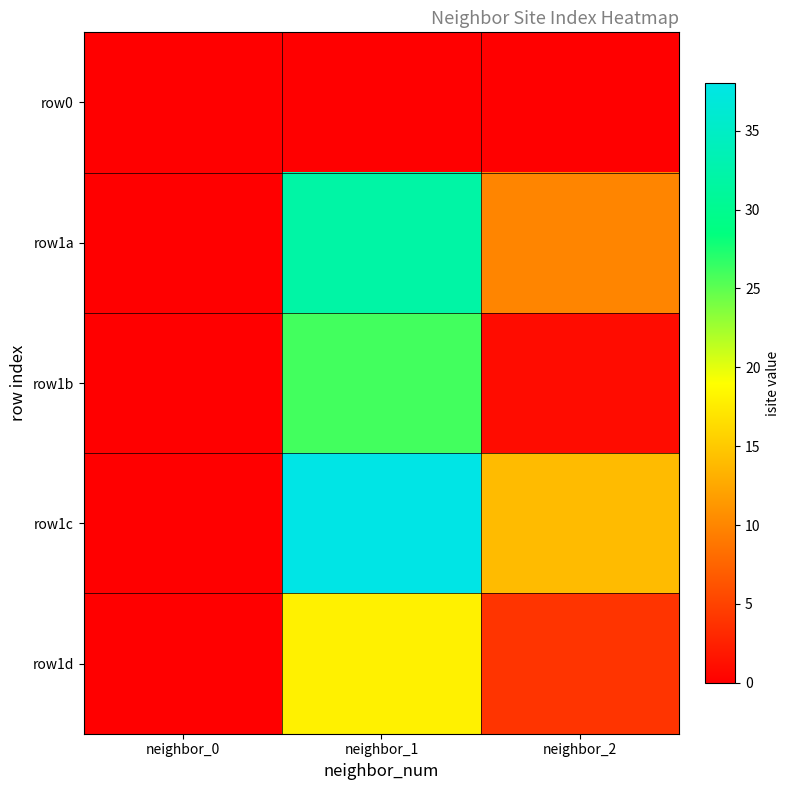

Rank the series at neighbor_0 from lowest to highest value.

row0, row1a, row1b, row1c, row1d